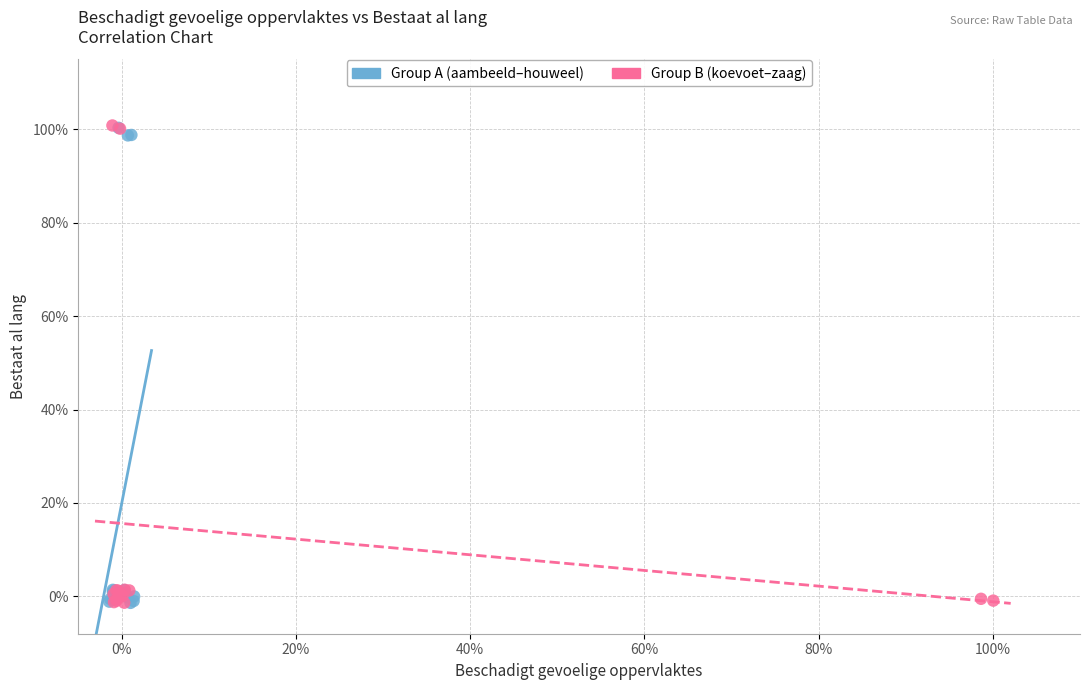

What are all the series names shown in the legend?

Group A (aambeeld–houweel), Group B (koevoet–zaag)